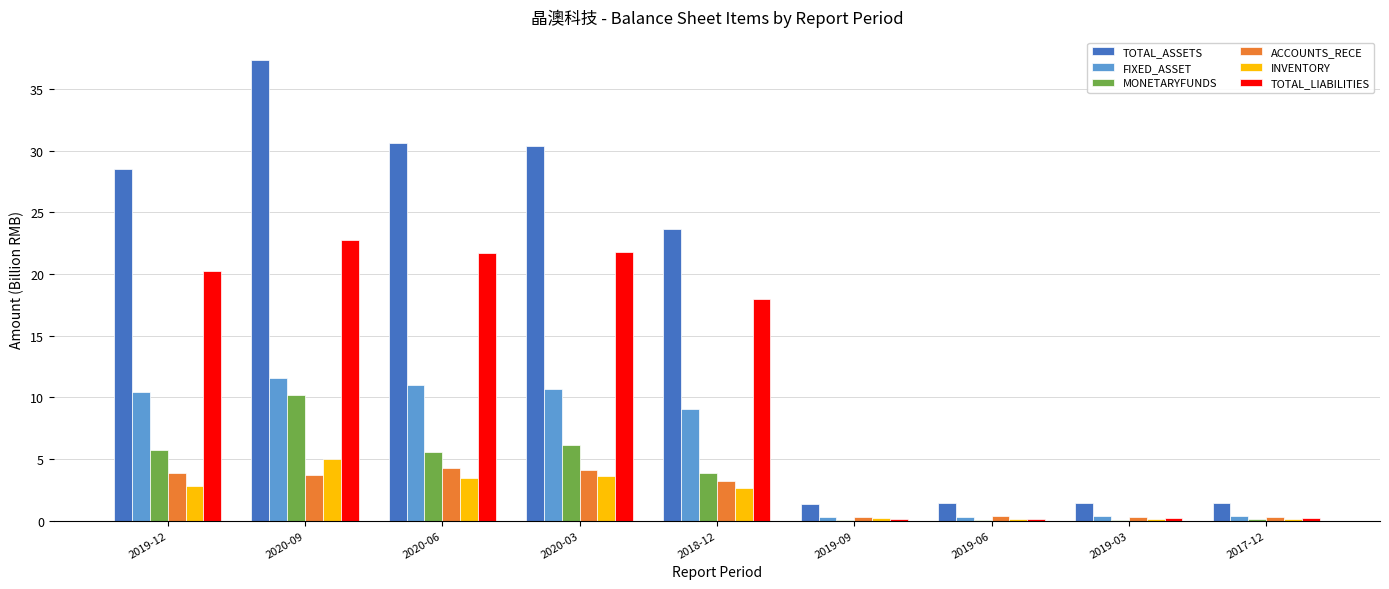

Does the chart contain stacked bars?

No